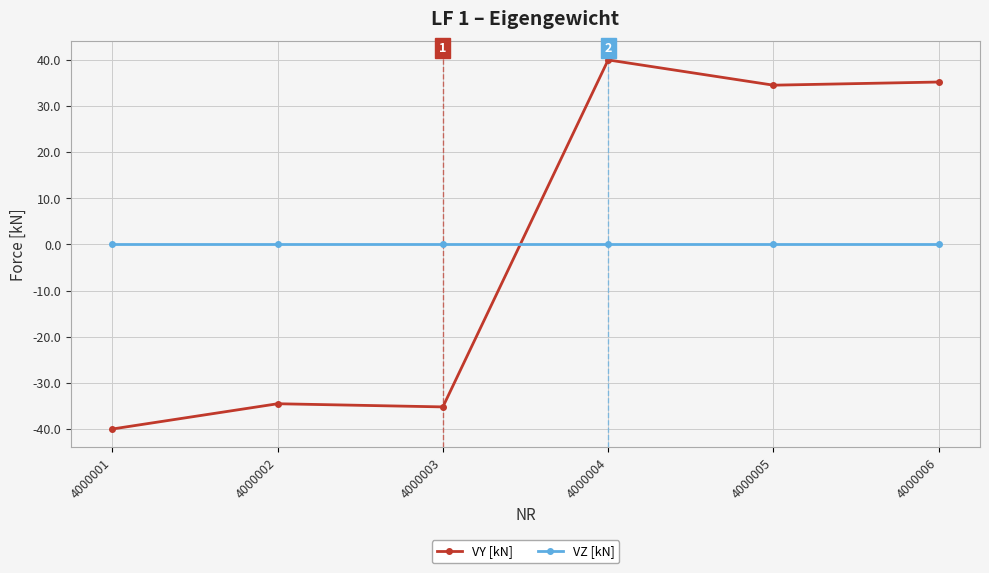

At which label does VY [kN] first exceed 34?

4000004